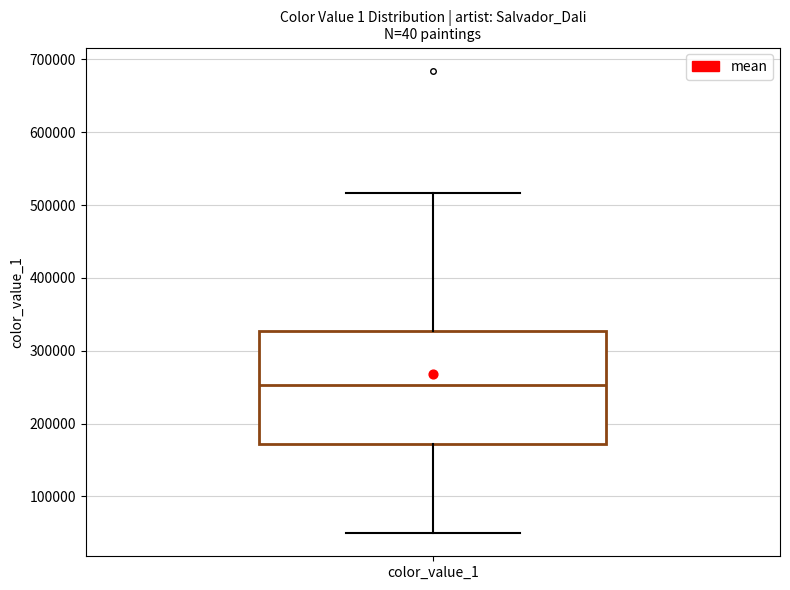

Read this box plot against the y-axis: the position of the median line, the range covered by the box, and the ends of both whiskers. The values are not printed on the chart, so give them approximately, as read against the axis.

median 250000, box 170000 to 330000, whiskers 50000 to 520000